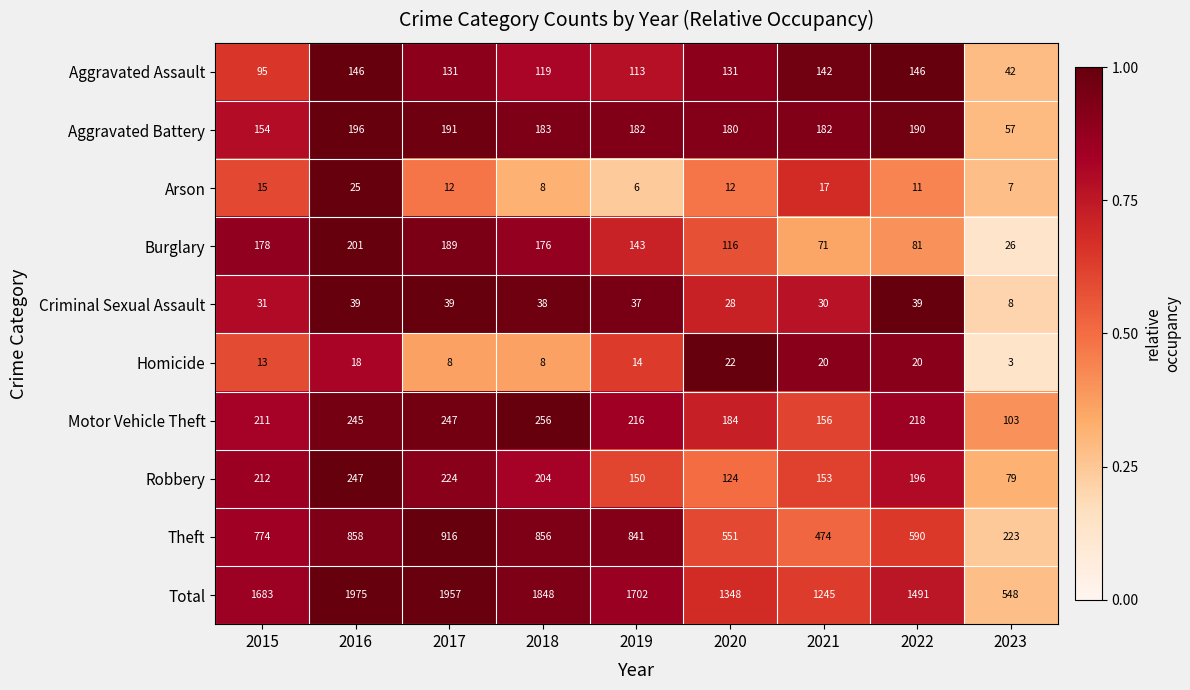

Which series has the largest total across all categories?

Total